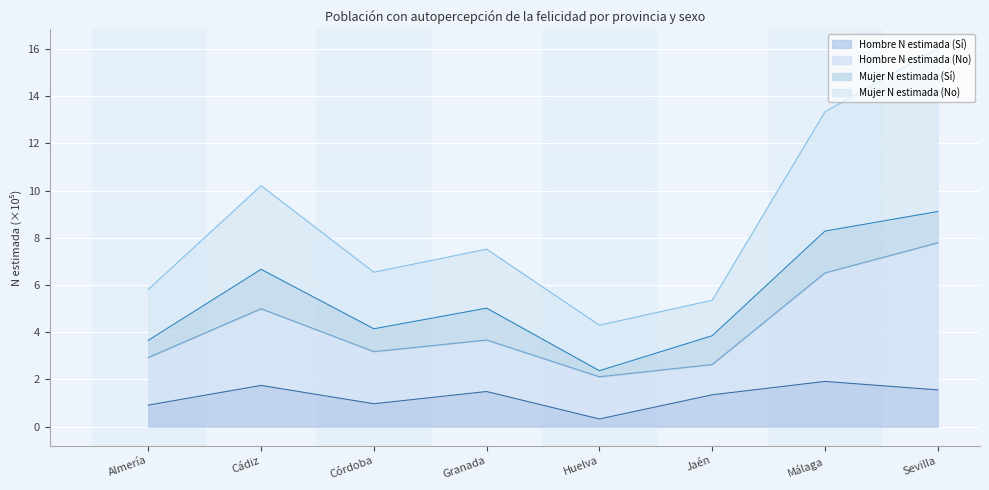

True or false: Hombre N estimada (Sí) and Mujer N estimada (No) intersect in this chart.

False